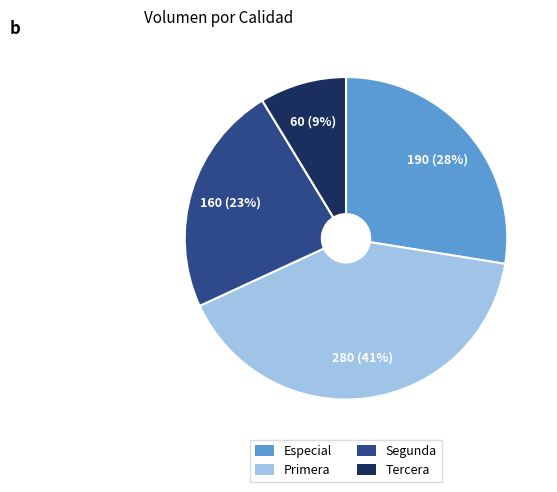

To the nearest percent, what portion does Primera represent?

41%